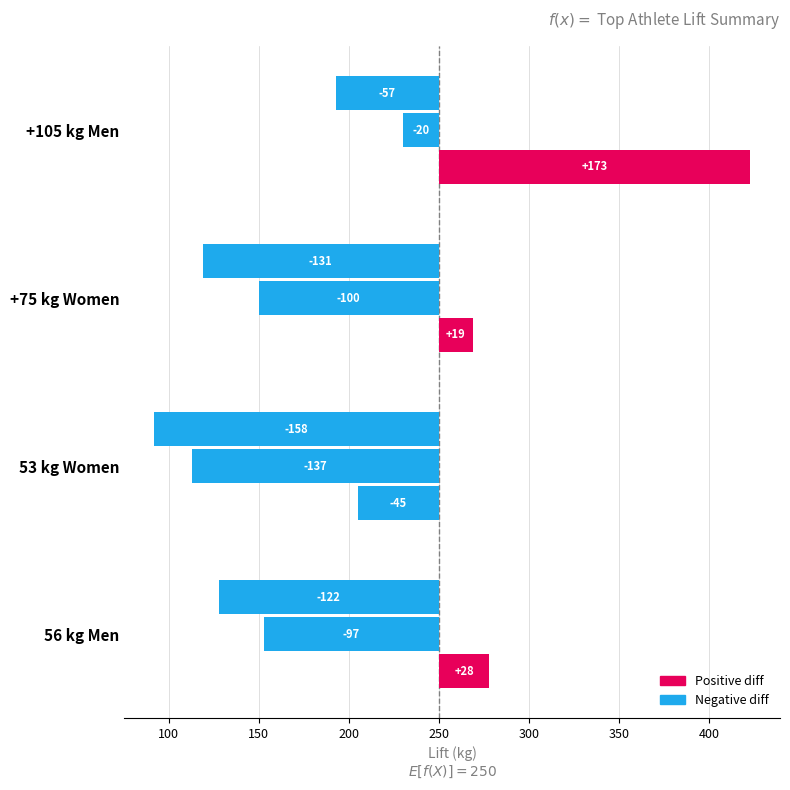

Does the chart contain any negative values?

Yes